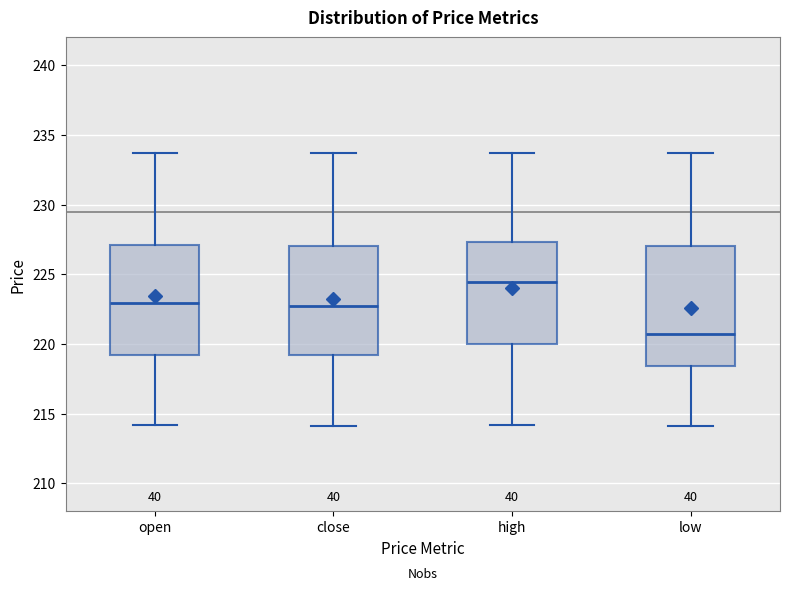

Which box has the lowest median line?

low